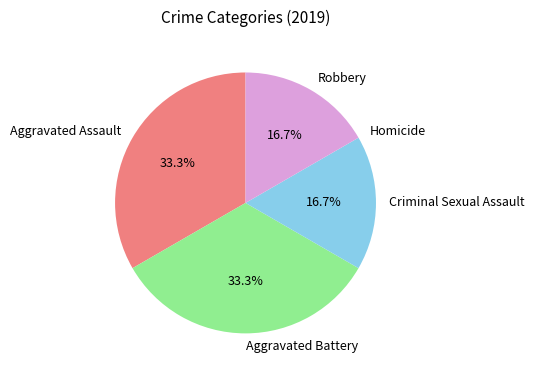

Is there any slice that represents more than half of the pie?

No